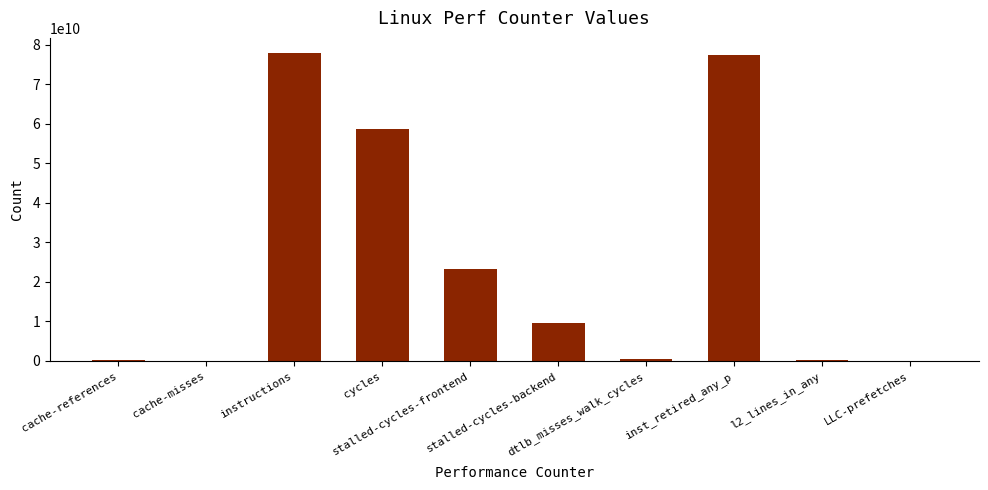

What is the maximum value shown in the chart?

77813837520